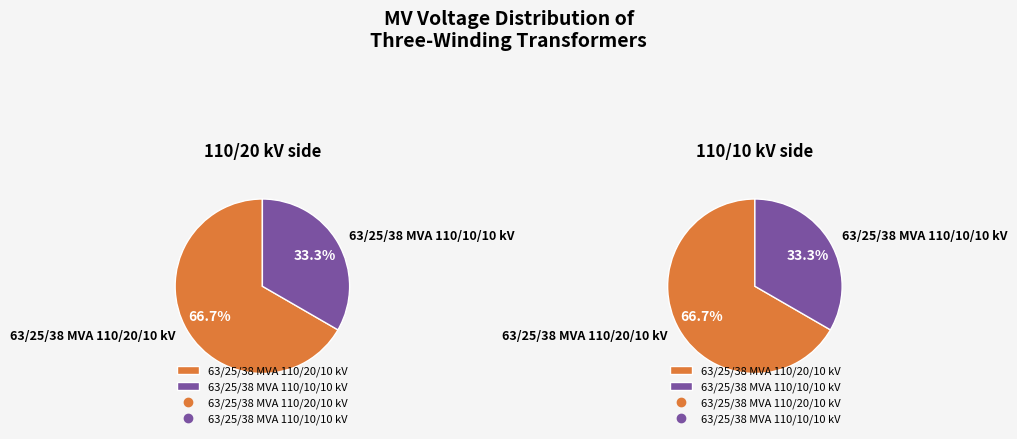

To the nearest percent, what is the difference between the 63/25/38 MVA 110/20/10 kV and 63/25/38 MVA 110/10/10 kV slice percentages?

33%